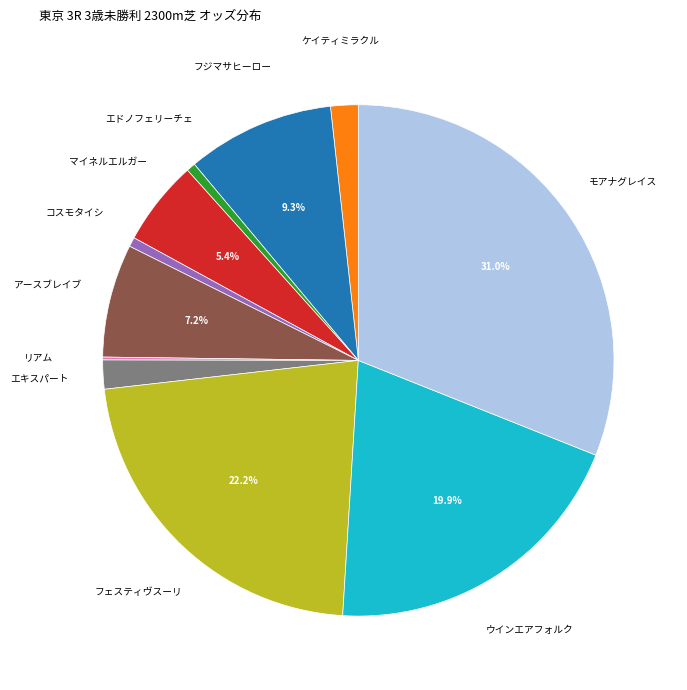

Is there a majority slice in this chart?

No